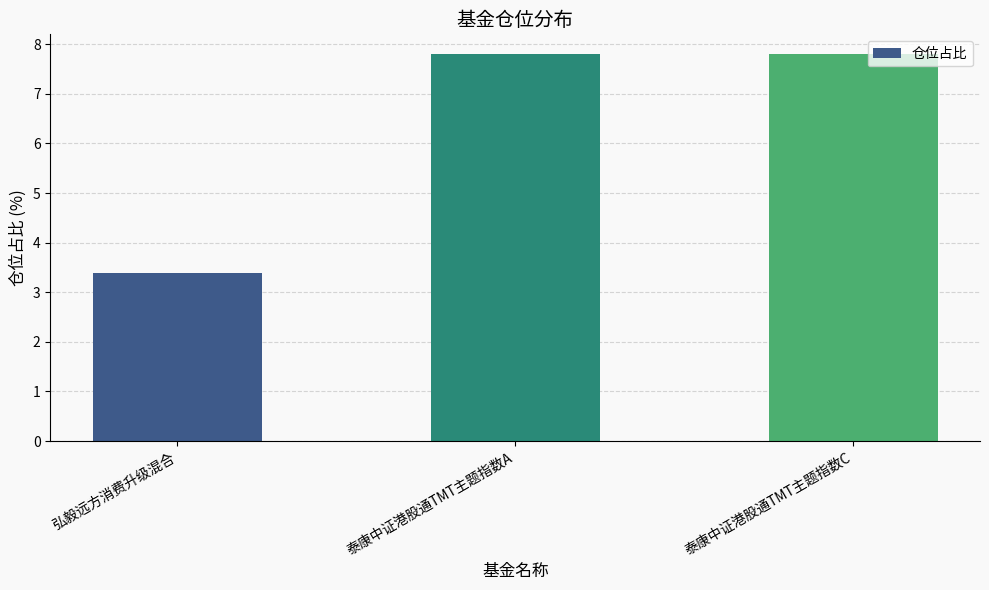

What is the label of the 2nd bar from the right?

泰康中证港股通TMT主题指数A